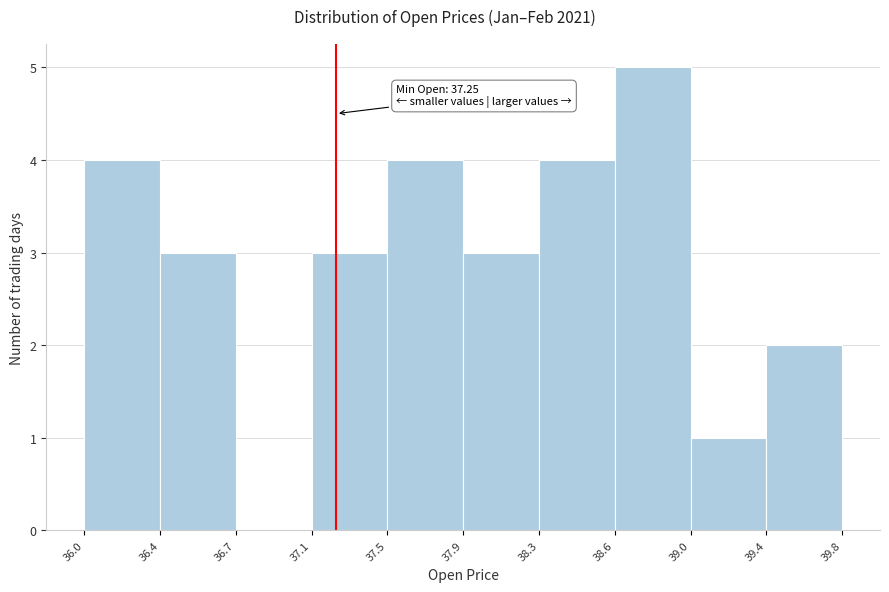

Reading right to left, what are all the values shown in this chart?

39.4=2	39.0=1	38.6=5	38.3=4	37.9=3	37.5=4	37.1=3	36.7=0	36.4=3	36.0=4